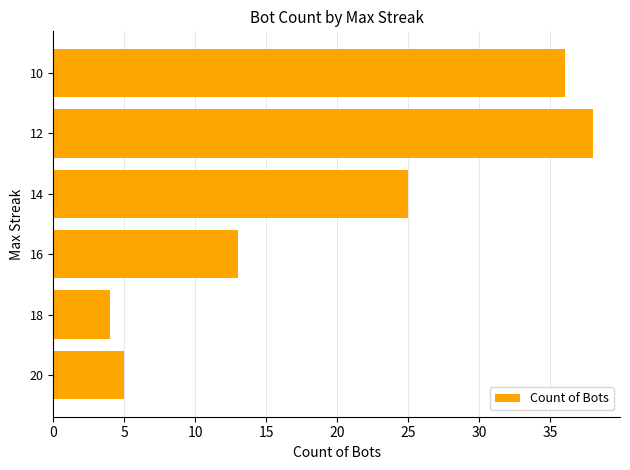

Rank the categories by value from lowest to highest.

18, 20, 16, 14, 10, 12